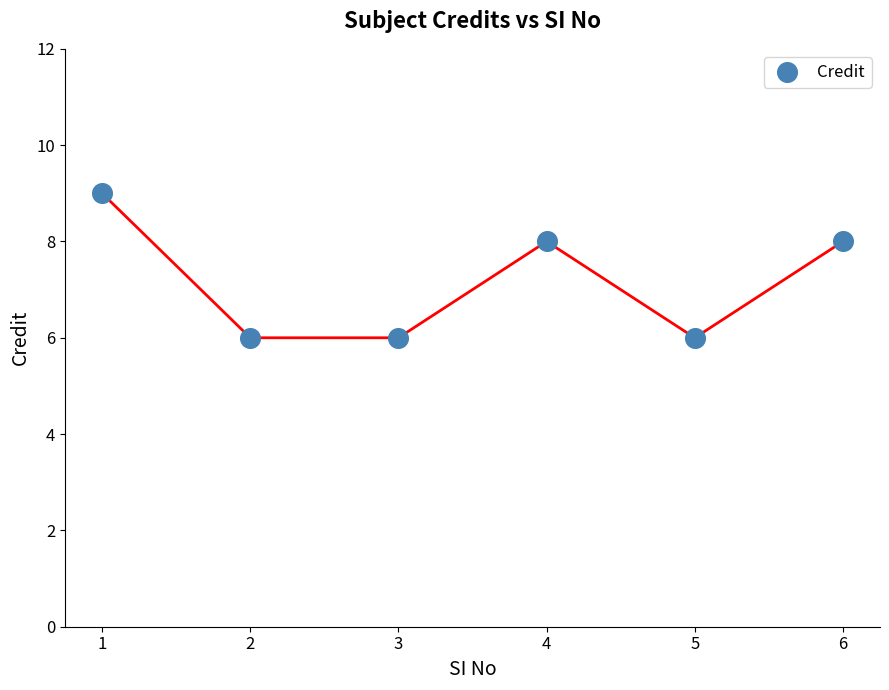

What is the average X value?

4